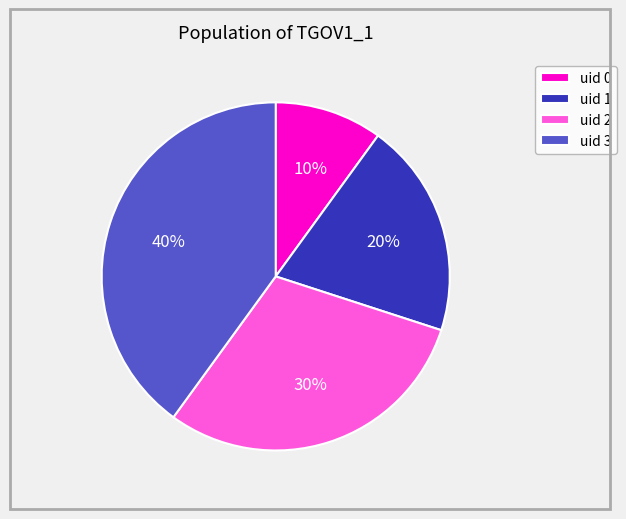

To the nearest percent, what is the average slice percentage?

25%